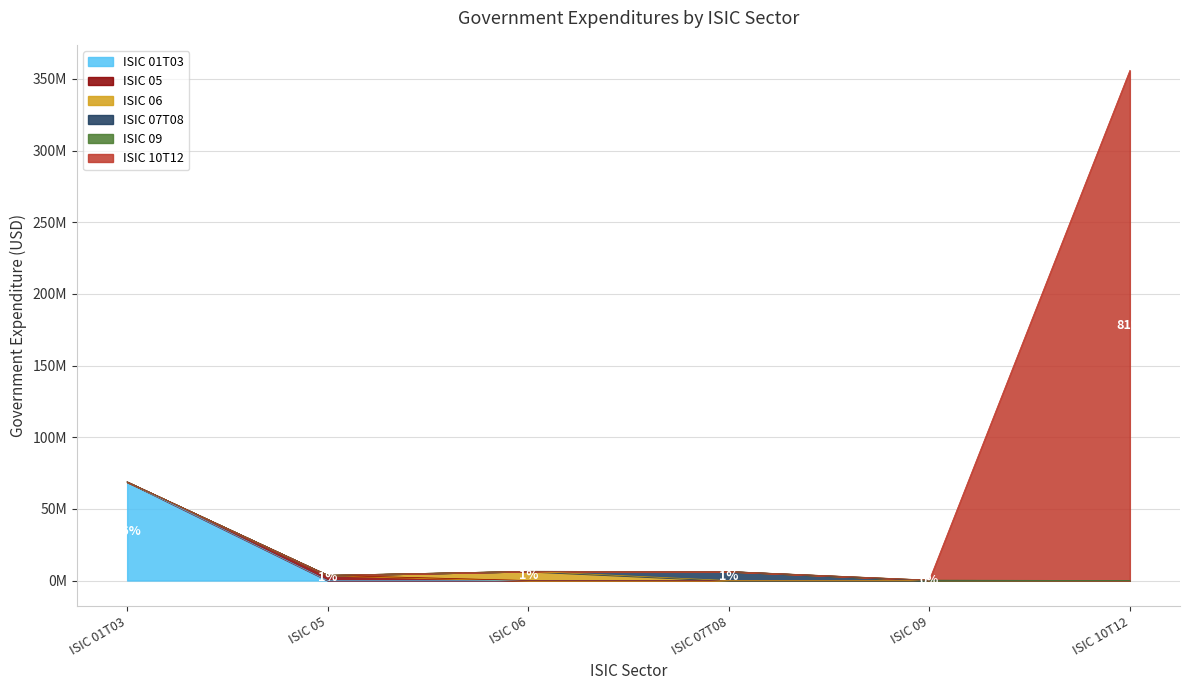

True or false: the data has more than 2 interior local peaks.

False